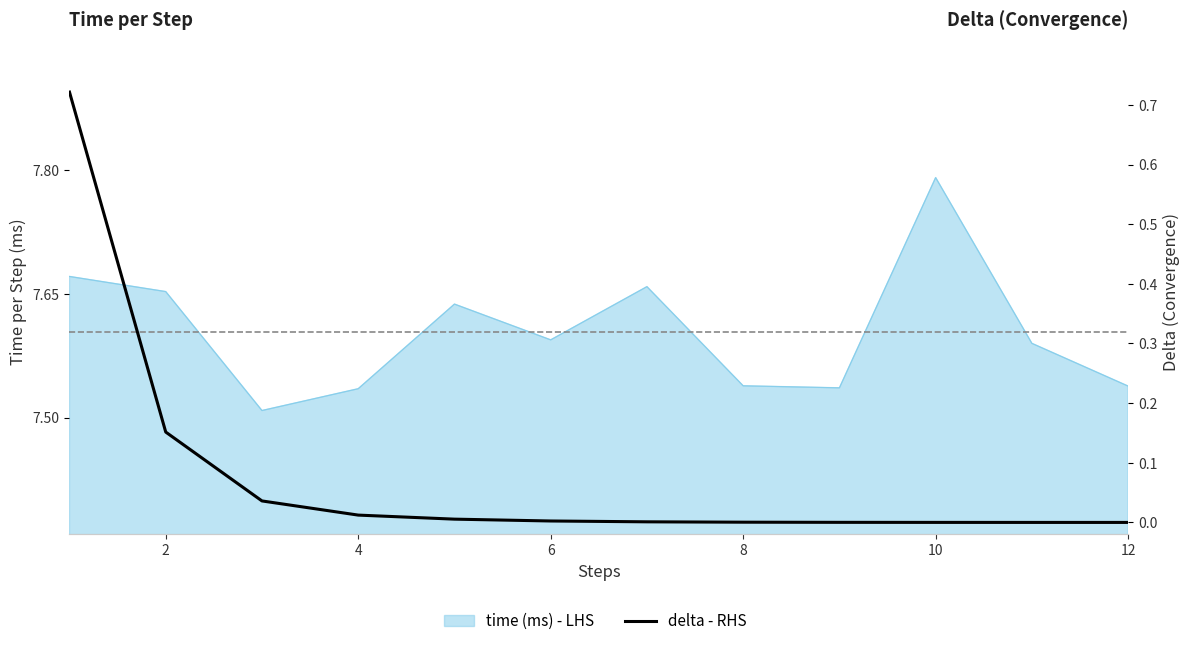

Which has a higher value, 11 or 10?

10